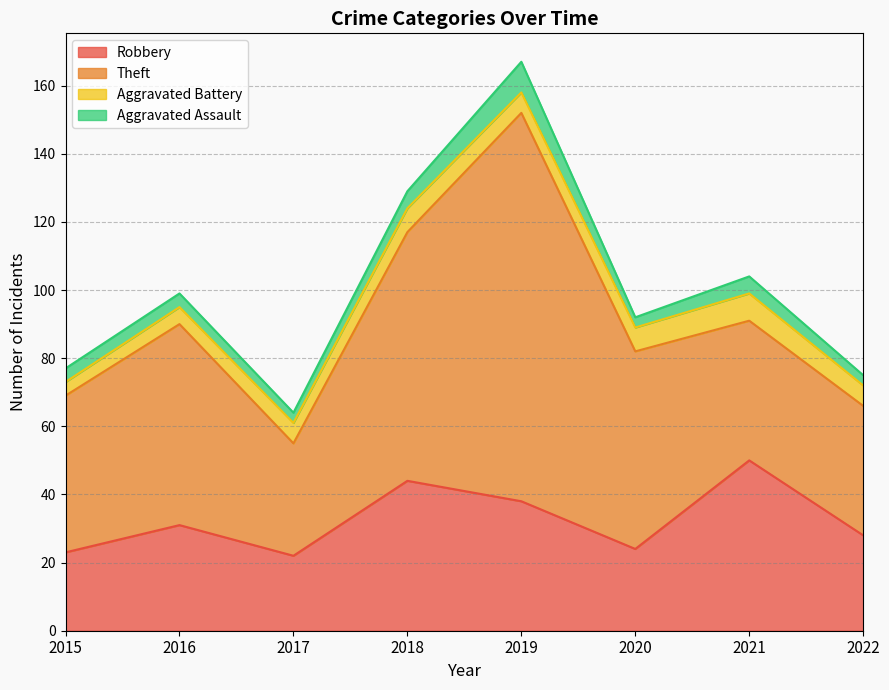

Reading left to right, what are all the values shown in this chart?

Robbery: 2015=23	2016=31	2017=22	2018=44	2019=38	2020=24	2021=50	2022=28
Theft: 2015=46	2016=59	2017=33	2018=73	2019=114	2020=58	2021=41	2022=38
Aggravated Battery: 2015=4	2016=5	2017=6	2018=7	2019=6	2020=7	2021=8	2022=6
Aggravated Assault: 2015=4	2016=4	2017=3	2018=5	2019=9	2020=3	2021=5	2022=3